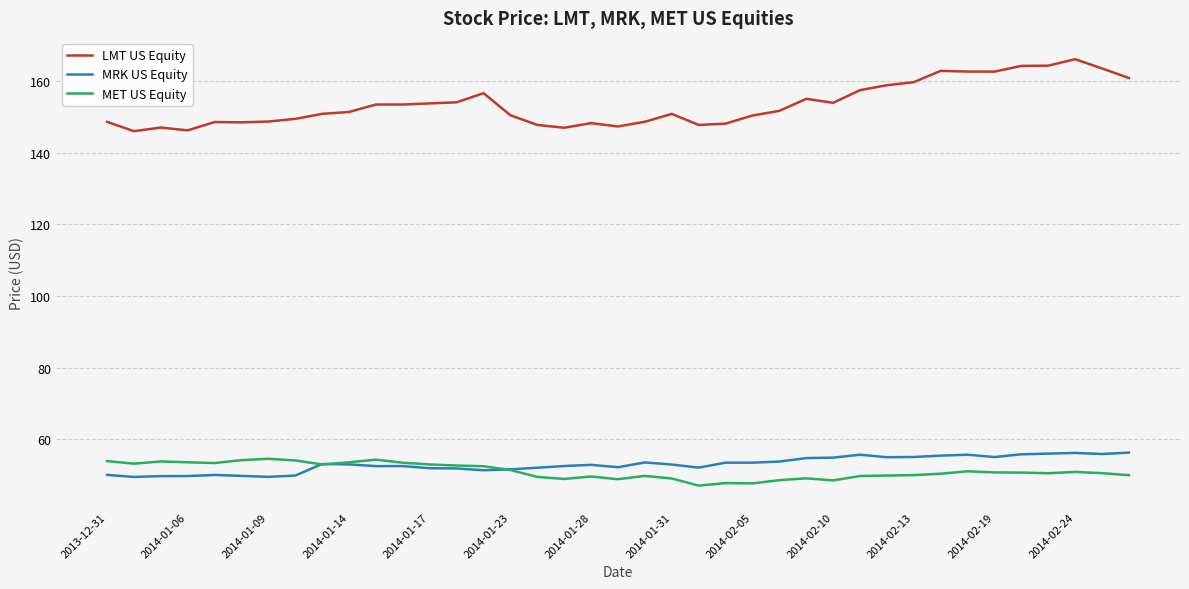

Which series has the largest range (max minus min)?

LMT US Equity